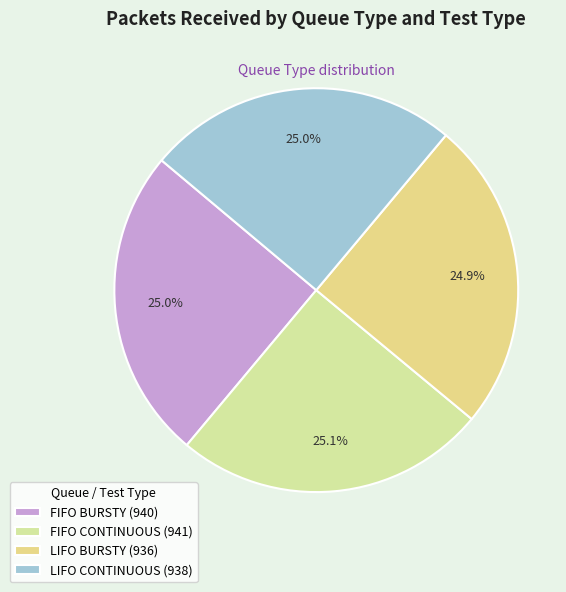

What percentage is the LIFO BURSTY slice, to the nearest percent?

25%